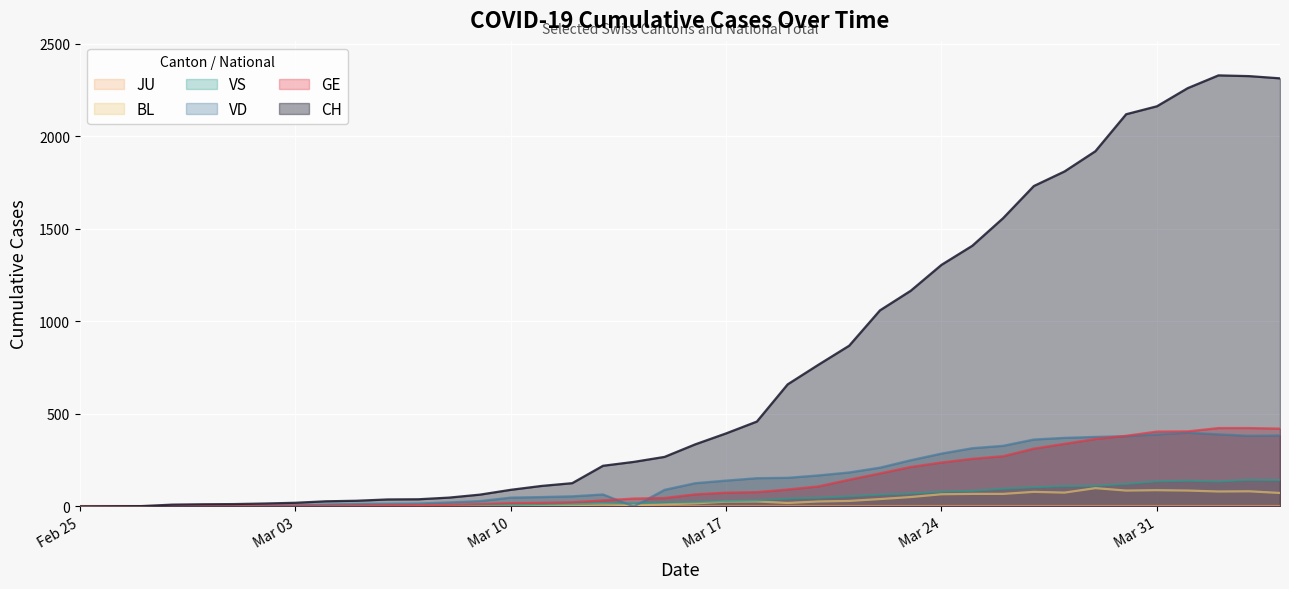

What is the maximum value for GE?

424